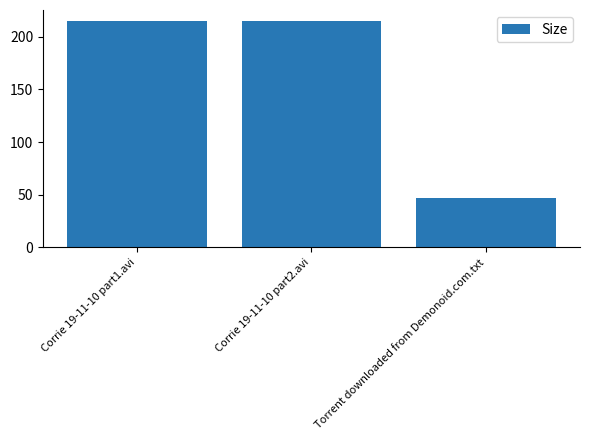

The value at Torrent downloaded from Demonoid.com.txt is 47.0. True or false?

True